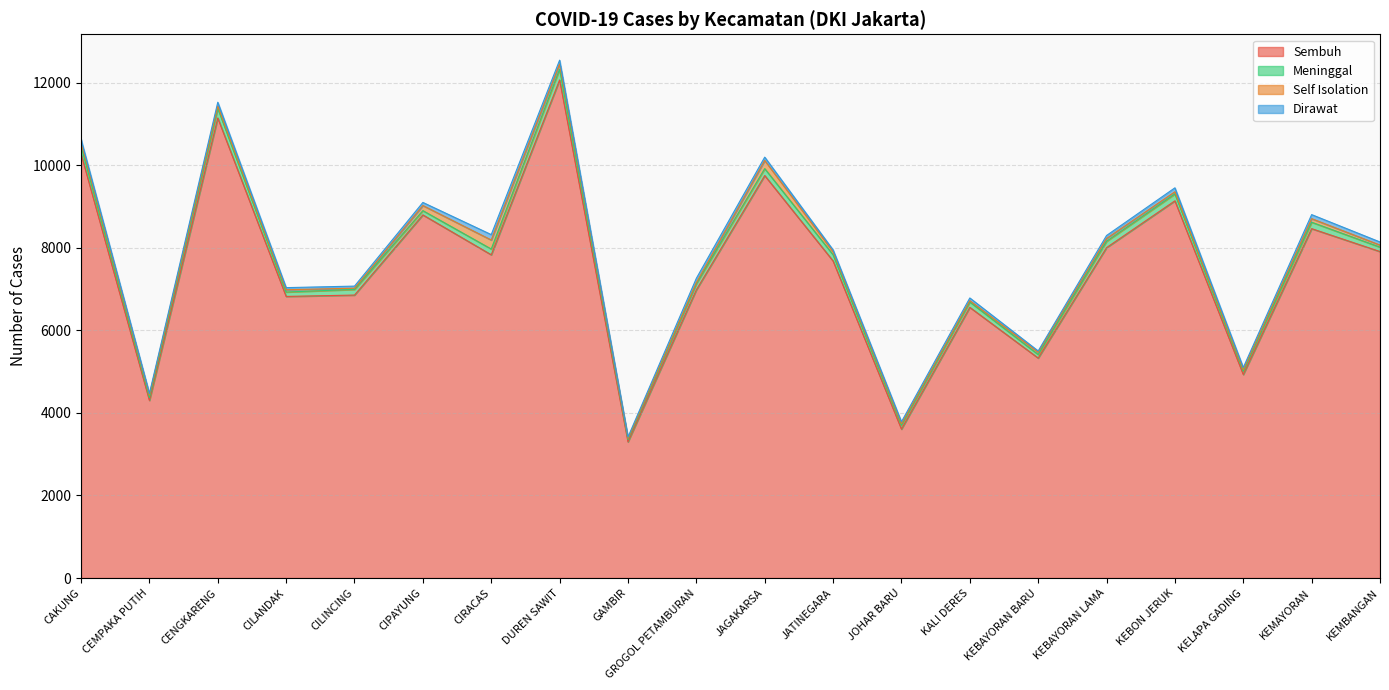

What is the highest value of the Dirawat series?

131